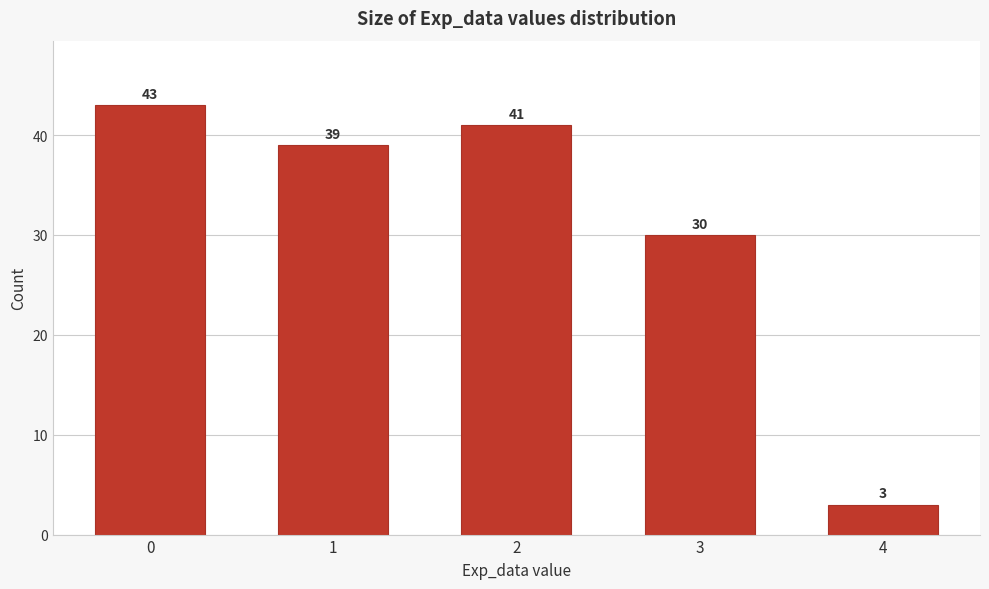

Reading left to right, what are all the values shown in this chart?

43	39	41	30	3